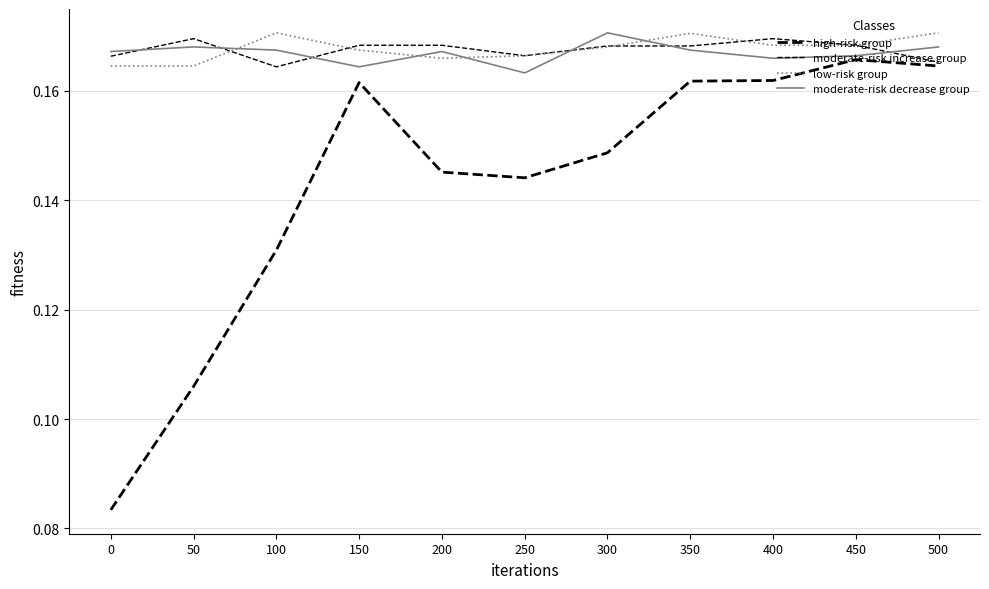

List the labels in order of moderate-risk increase group value, largest first.

50, 400, 150, 200, 450, 300, 350, 250, 0, 500, 100